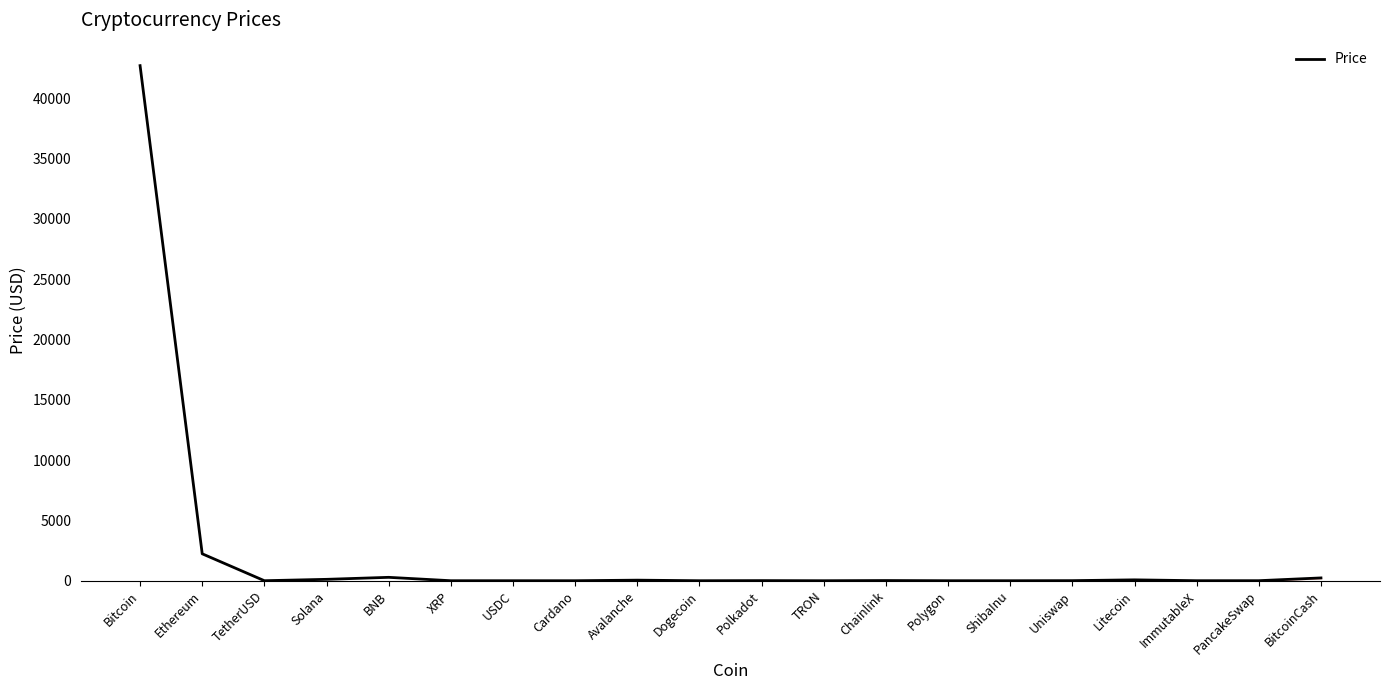

How many categories are shown in the chart?

20